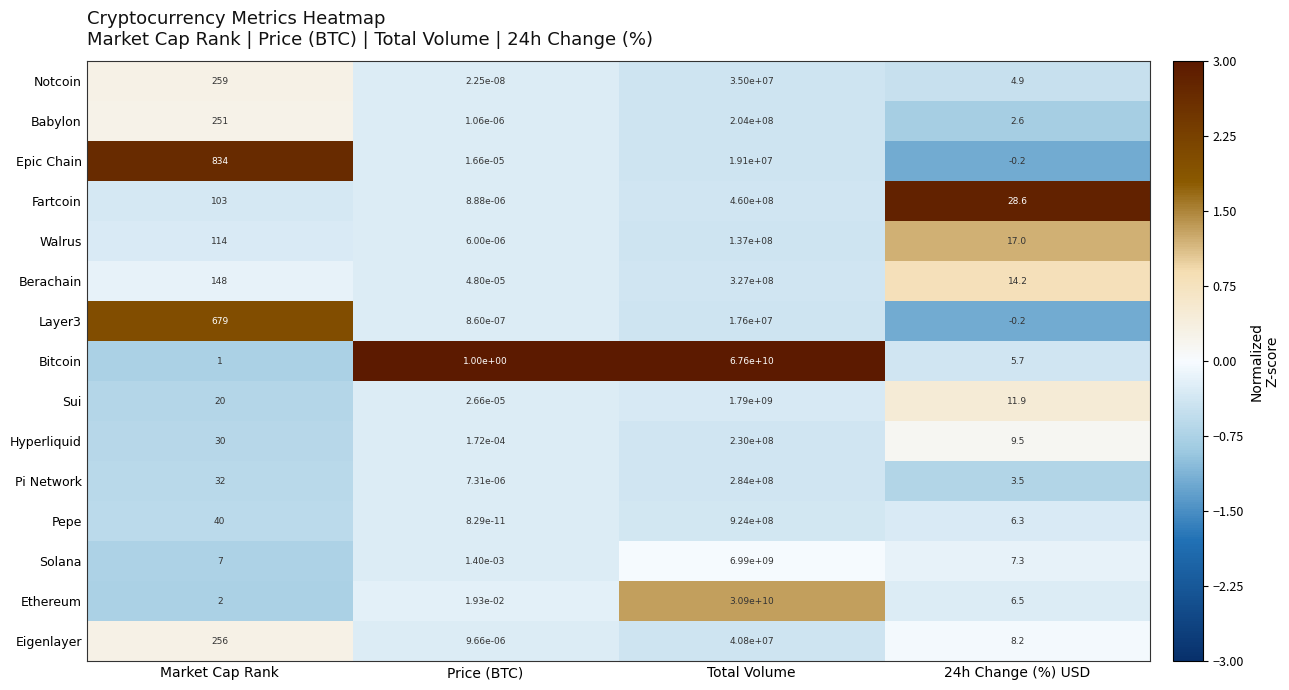

Which series changed the most between Price (BTC) and 24h Change (%) USD?

Fartcoin